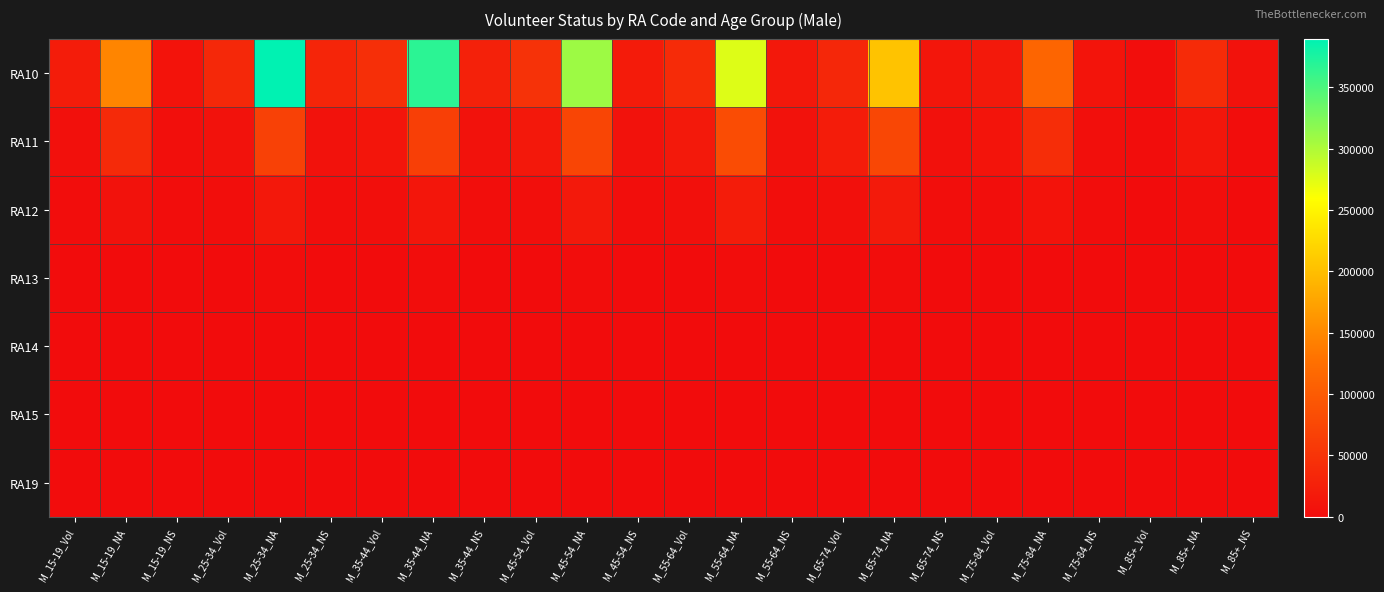

Reading left to right, list all the values displayed in this chart.

RA10: M_15-19_Vol=20545	M_15-19_NA=147119	M_15-19_NS=9231	M_25-34_Vol=36200	M_25-34_NA=389198	M_25-34_NS=32393	M_35-44_Vol=44818	M_35-44_NA=366611	M_35-44_NS=26466	M_45-54_Vol=48604	M_45-54_NA=308955	M_45-54_NS=19580	M_55-64_Vol=39421	M_55-64_NA=276141	M_55-64_NS=15923	M_65-74_Vol=34027	M_65-74_NA=204390	M_65-74_NS=12340	M_75-84_Vol=17218	M_75-84_NA=112771	M_75-84_NS=10162	M_85+_Vol=2797	M_85+_NA=39713	M_85+_NS=7108
RA11: M_15-19_Vol=5430	M_15-19_NA=37768	M_15-19_NS=4156	M_25-34_Vol=7779	M_25-34_NA=67389	M_25-34_NS=8222	M_35-44_Vol=12161	M_35-44_NA=64411	M_35-44_NS=7468	M_45-54_Vol=15086	M_45-54_NA=71462	M_45-54_NS=7236	M_55-64_Vol=17153	M_55-64_NA=80931	M_55-64_NS=6846	M_65-74_Vol=20364	M_65-74_NA=74605	M_65-74_NS=6232	M_75-84_Vol=9933	M_75-84_NA=41839	M_75-84_NS=4428	M_85+_Vol=1505	M_85+_NA=13472	M_85+_NS=2191
RA12: M_15-19_Vol=1469	M_15-19_NA=7878	M_15-19_NS=1399	M_25-34_Vol=2314	M_25-34_NA=14974	M_25-34_NS=2506	M_35-44_Vol=3513	M_35-44_NA=13435	M_35-44_NS=2405	M_45-54_Vol=4426	M_45-54_NA=16234	M_45-54_NS=2509	M_55-64_Vol=5737	M_55-64_NA=20325	M_55-64_NS=2710	M_65-74_Vol=5867	M_65-74_NA=18061	M_65-74_NS=2447	M_75-84_Vol=2827	M_75-84_NA=9540	M_75-84_NS=1445	M_85+_Vol=417	M_85+_NA=2961	M_85+_NS=618
RA13: M_15-19_Vol=88	M_15-19_NA=478	M_15-19_NS=140	M_25-34_Vol=193	M_25-34_NA=1149	M_25-34_NS=311	M_35-44_Vol=295	M_35-44_NA=876	M_35-44_NS=256	M_45-54_Vol=343	M_45-54_NA=1014	M_45-54_NS=279	M_55-64_Vol=379	M_55-64_NA=1317	M_55-64_NS=328	M_65-74_Vol=283	M_65-74_NA=1051	M_65-74_NS=264	M_75-84_Vol=127	M_75-84_NA=528	M_75-84_NS=148	M_85+_Vol=31	M_85+_NA=156	M_85+_NS=39
RA14: M_15-19_Vol=28	M_15-19_NA=132	M_15-19_NS=39	M_25-34_Vol=37	M_25-34_NA=277	M_25-34_NS=74	M_35-44_Vol=56	M_35-44_NA=249	M_35-44_NS=55	M_45-54_Vol=81	M_45-54_NA=270	M_45-54_NS=72	M_55-64_Vol=104	M_55-64_NA=329	M_55-64_NS=79	M_65-74_Vol=86	M_65-74_NA=265	M_65-74_NS=78	M_75-84_Vol=28	M_75-84_NA=116	M_75-84_NS=38	M_85+_Vol=8	M_85+_NA=27	M_85+_NS=7
RA15: M_15-19_Vol=0	M_15-19_NA=0	M_15-19_NS=0	M_25-34_Vol=0	M_25-34_NA=0	M_25-34_NS=0	M_35-44_Vol=0	M_35-44_NA=0	M_35-44_NS=0	M_45-54_Vol=0	M_45-54_NA=0	M_45-54_NS=0	M_55-64_Vol=0	M_55-64_NA=0	M_55-64_NS=0	M_65-74_Vol=0	M_65-74_NA=0	M_65-74_NS=0	M_75-84_Vol=0	M_75-84_NA=0	M_75-84_NS=0	M_85+_Vol=0	M_85+_NA=0	M_85+_NS=0
RA19: M_15-19_Vol=18	M_15-19_NA=141	M_15-19_NS=95	M_25-34_Vol=70	M_25-34_NA=676	M_25-34_NS=417	M_35-44_Vol=78	M_35-44_NA=535	M_35-44_NS=489	M_45-54_Vol=62	M_45-54_NA=504	M_45-54_NS=440	M_55-64_Vol=88	M_55-64_NA=546	M_55-64_NS=321	M_65-74_Vol=69	M_65-74_NA=454	M_65-74_NS=129	M_75-84_Vol=17	M_75-84_NA=112	M_75-84_NS=36	M_85+_Vol=0	M_85+_NA=13	M_85+_NS=5